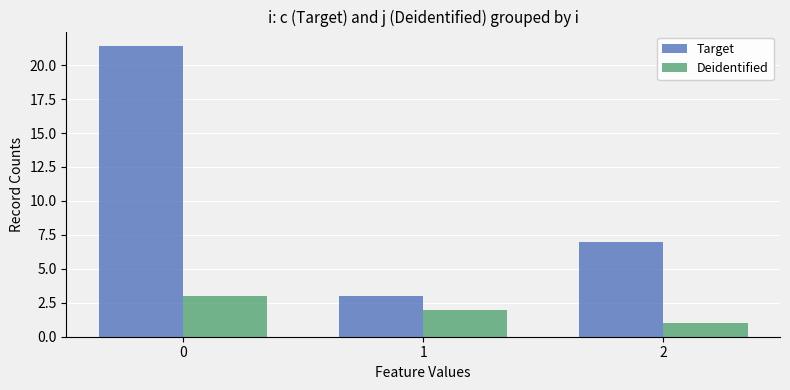

Which series has the widest spread of values?

Target